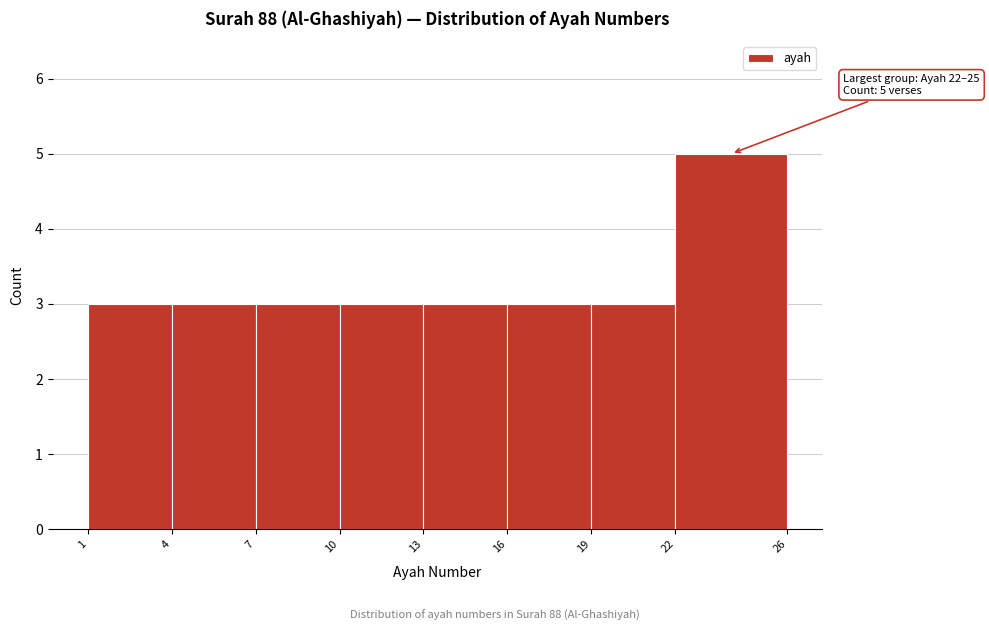

Which range on the x-axis has the tallest bar?

22 to 26